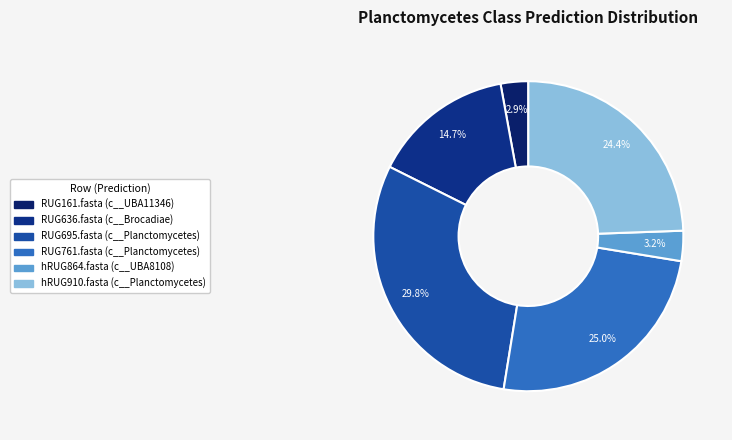

Which slice is the largest?

RUG695.fasta